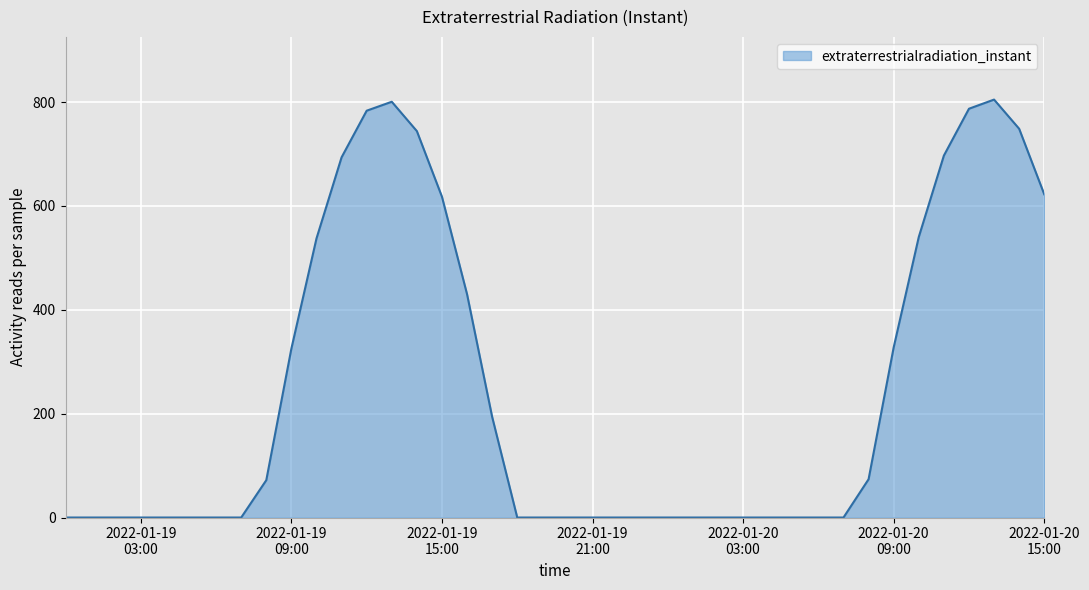

What is the difference between the maximum and minimum values?

804.9